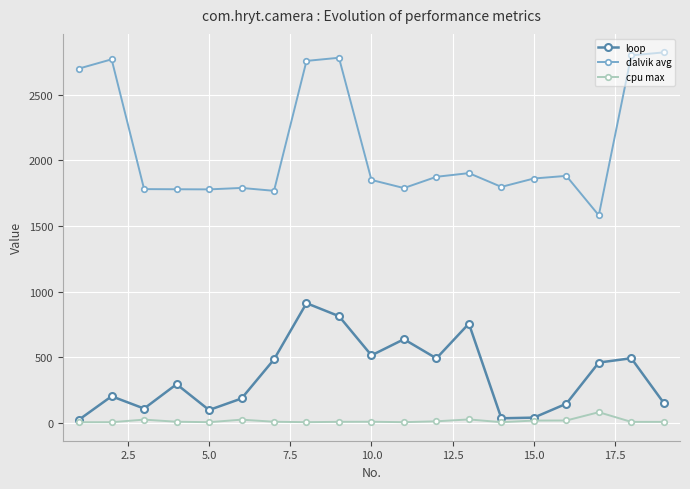

How many series are shown in this chart?

3